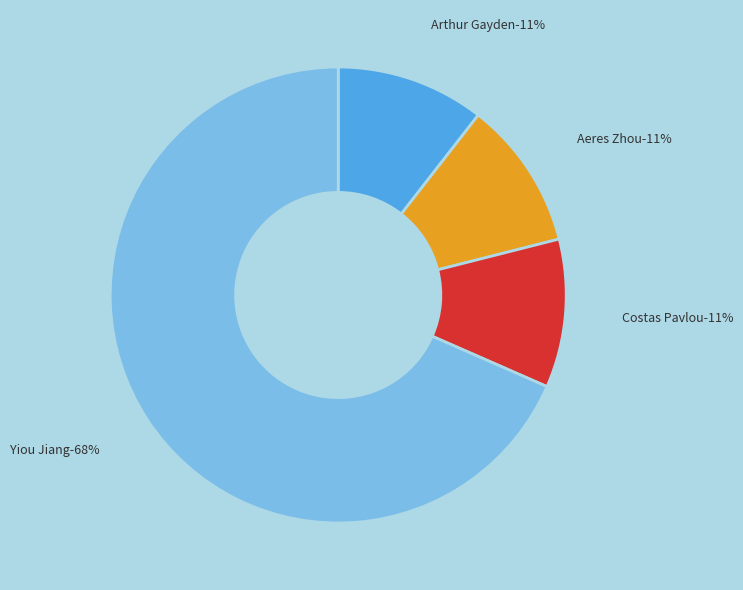

Which slice is the smallest?

Arthur Gayden